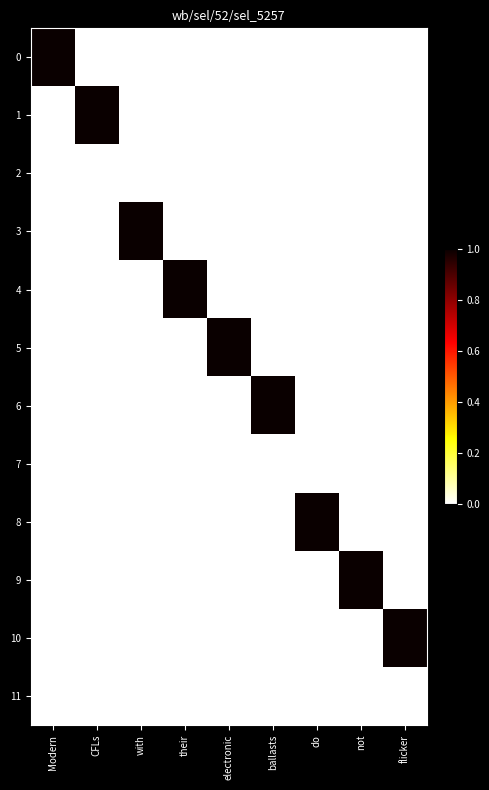

Rank the series at flicker from lowest to highest value.

0, 1, 2, 3, 4, 5, 6, 7, 8, 9, 11, 10